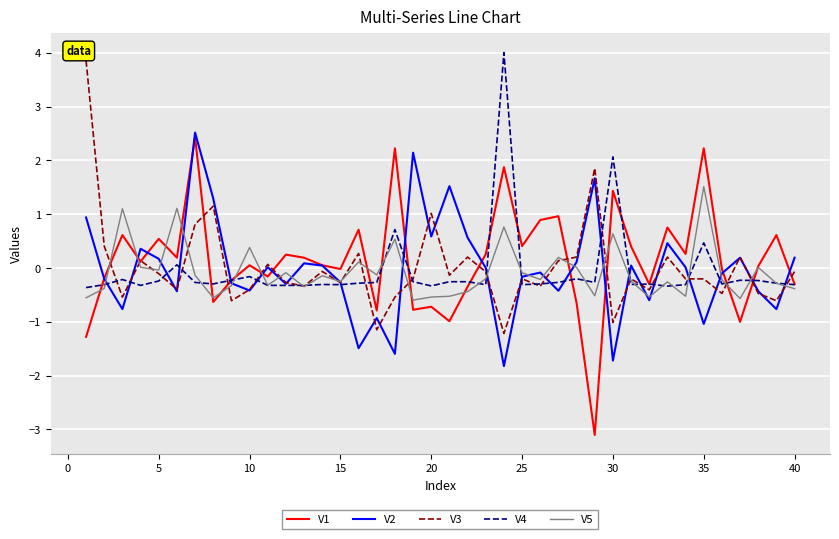

At how many categories does at least one series exceed 3?

2